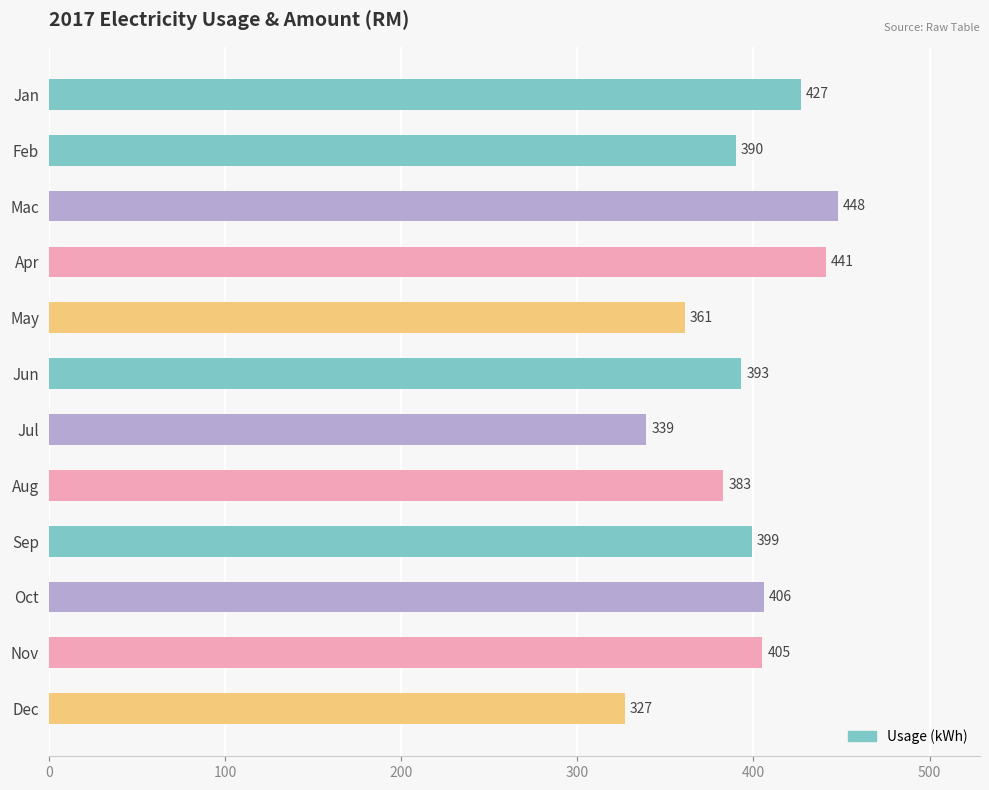

Reading bottom to top, what are all the values shown in this chart?

327	405	406	399	383	339	393	361	441	448	390	427